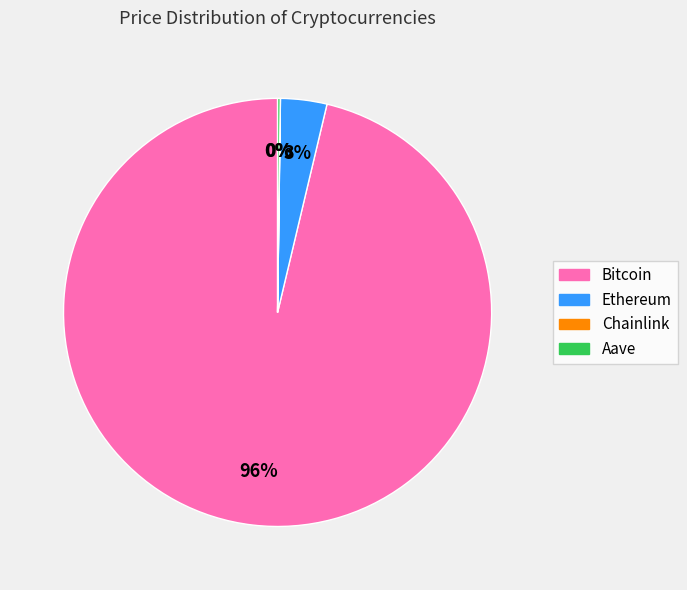

The Ethereum slice represents 15% of the pie. True or false?

False